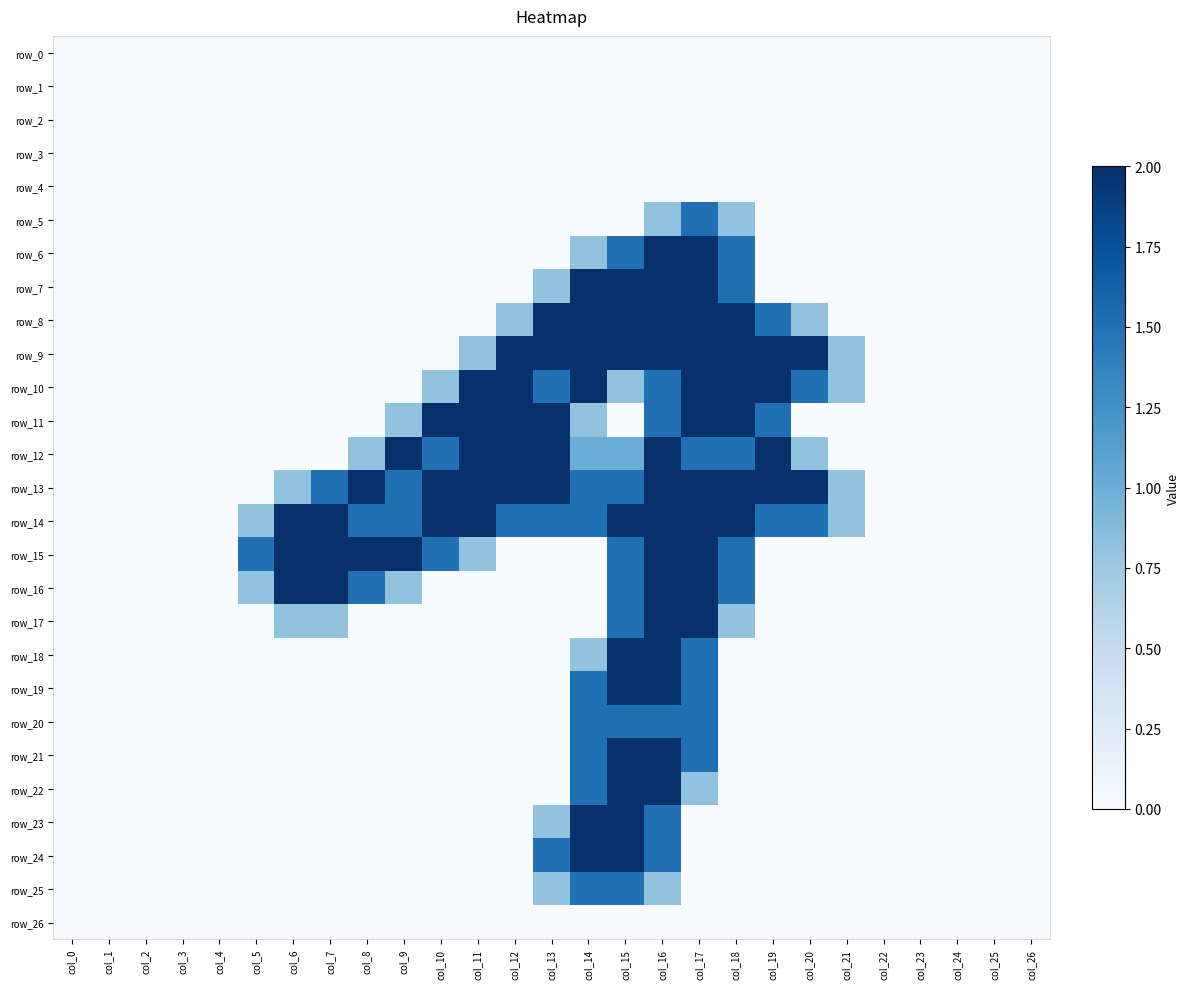

Rank the categories by row_21 value from highest to lowest.

col_15, col_16, col_14, col_17, col_0, col_1, col_2, col_3, col_4, col_5, col_6, col_7, col_8, col_9, col_10, col_11, col_12, col_13, col_18, col_19, col_20, col_21, col_22, col_23, col_24, col_25, col_26